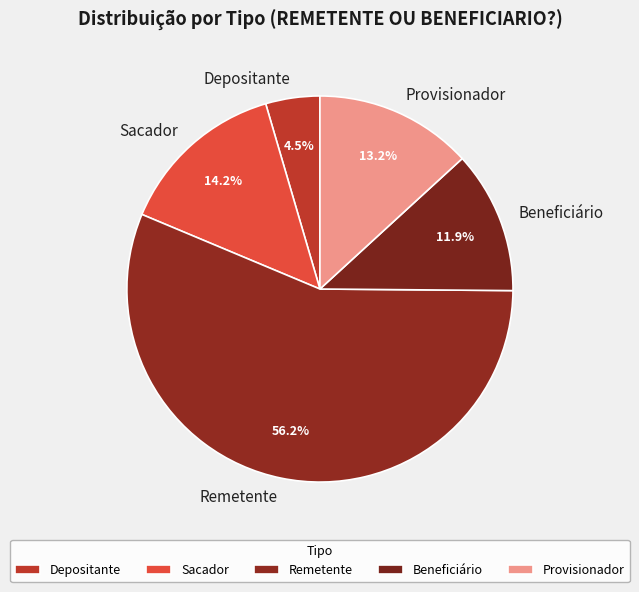

To the nearest percent, what is the difference between the largest and smallest slice percentages?

52%